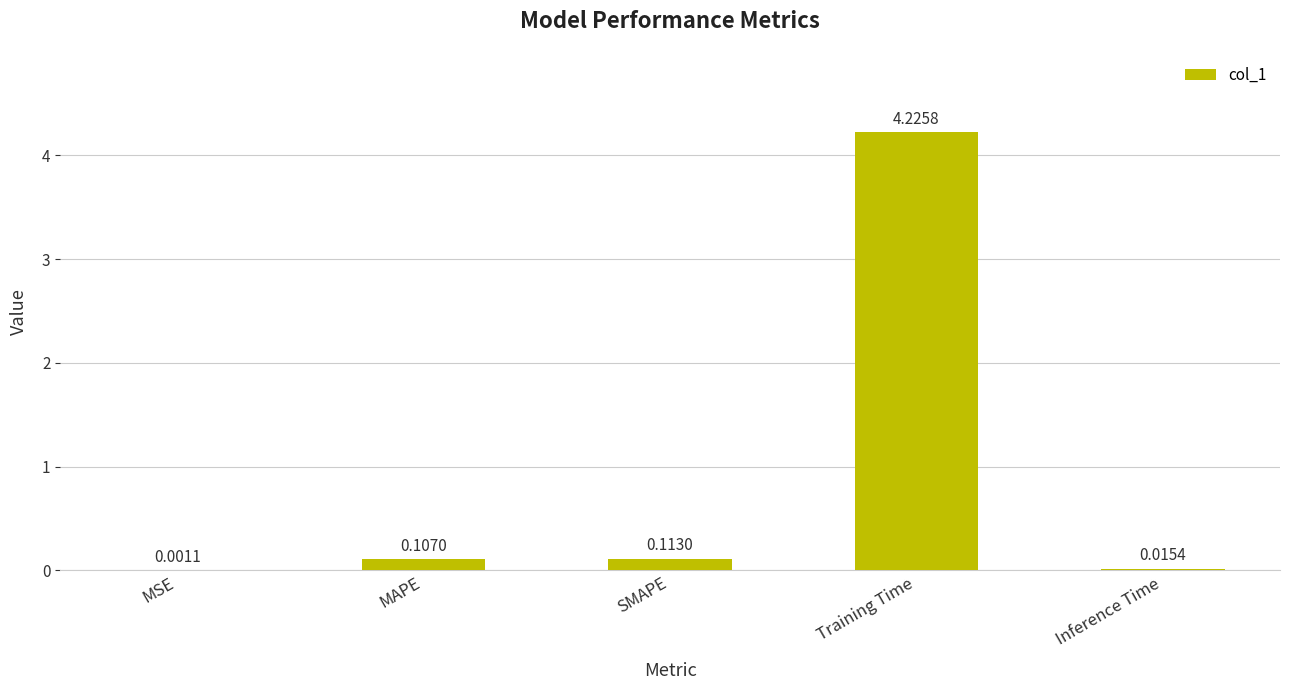

Which has a higher value, SMAPE or MAPE?

SMAPE